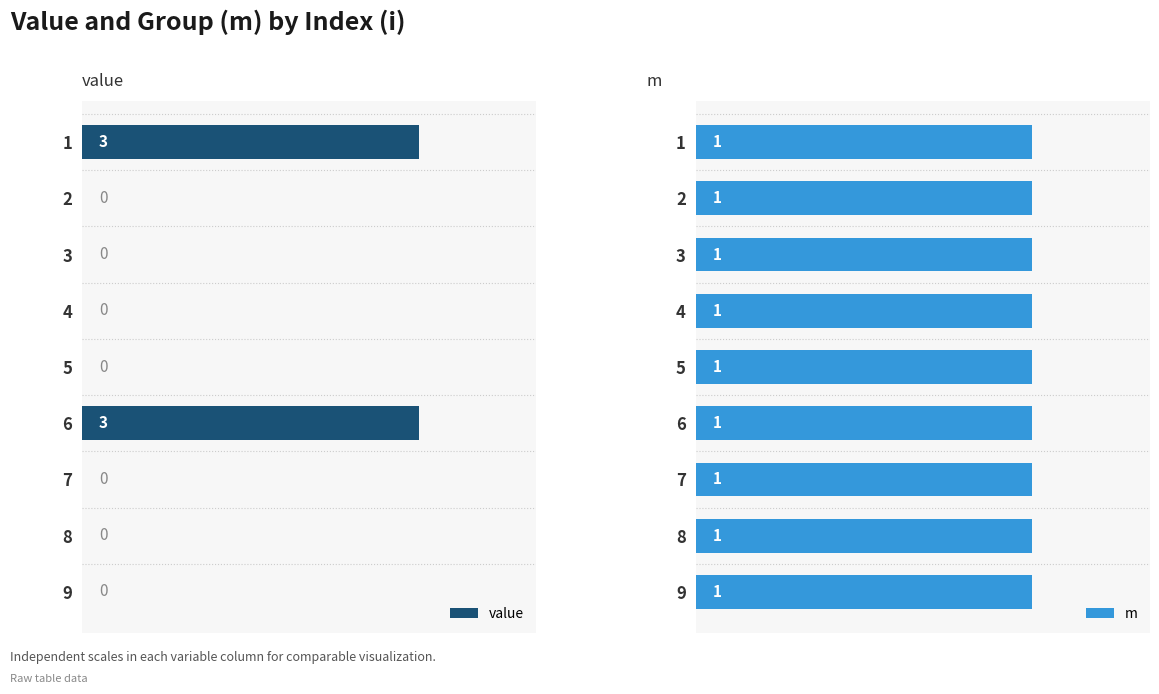

What is the difference between the maximum and second lowest values in the value series?

3.0